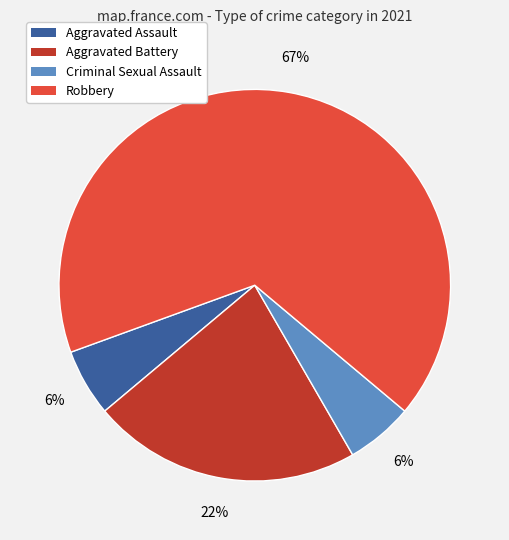

What is the largest slice in the pie chart?

Robbery